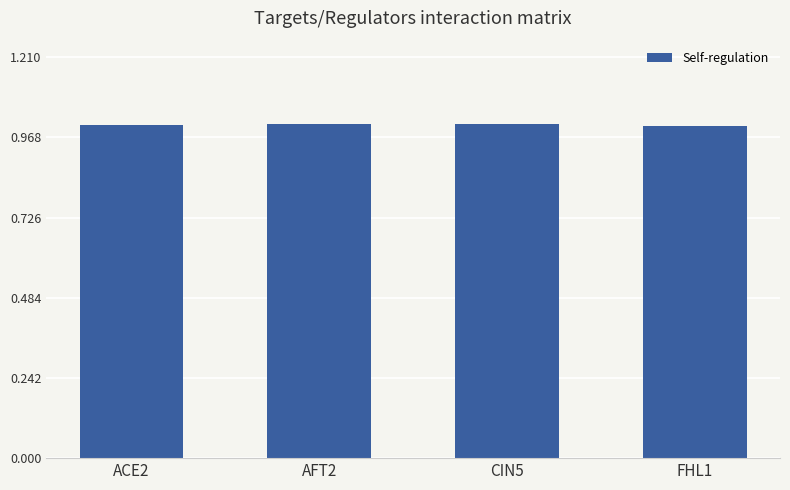

What is the sum of the values at CIN5 and FHL1?

2.0